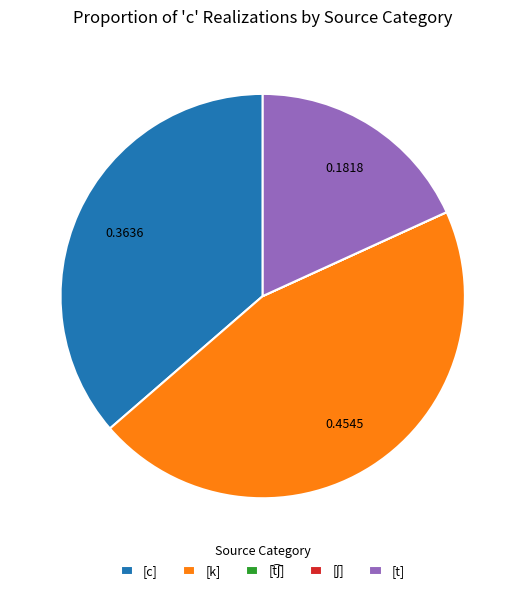

Is there a majority slice in this chart?

No